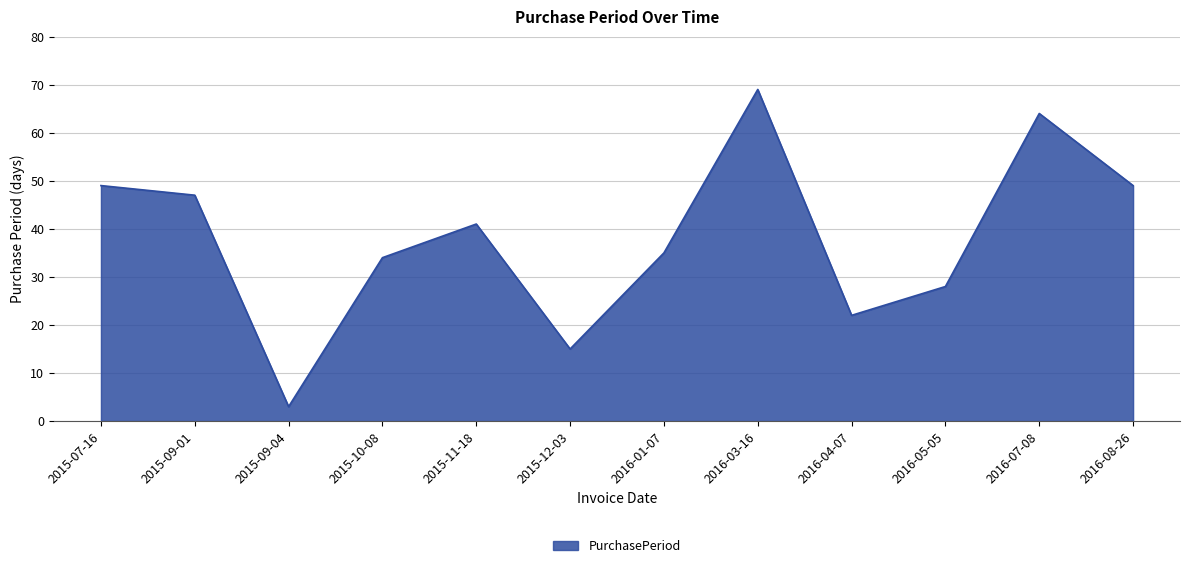

What is the ratio of the value at 2015-11-18 to the value at 2015-07-16?

0.8